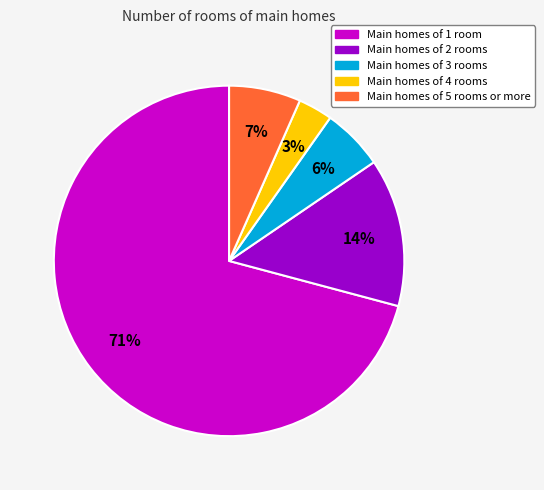

What is the majority slice?

Main homes of 1 room